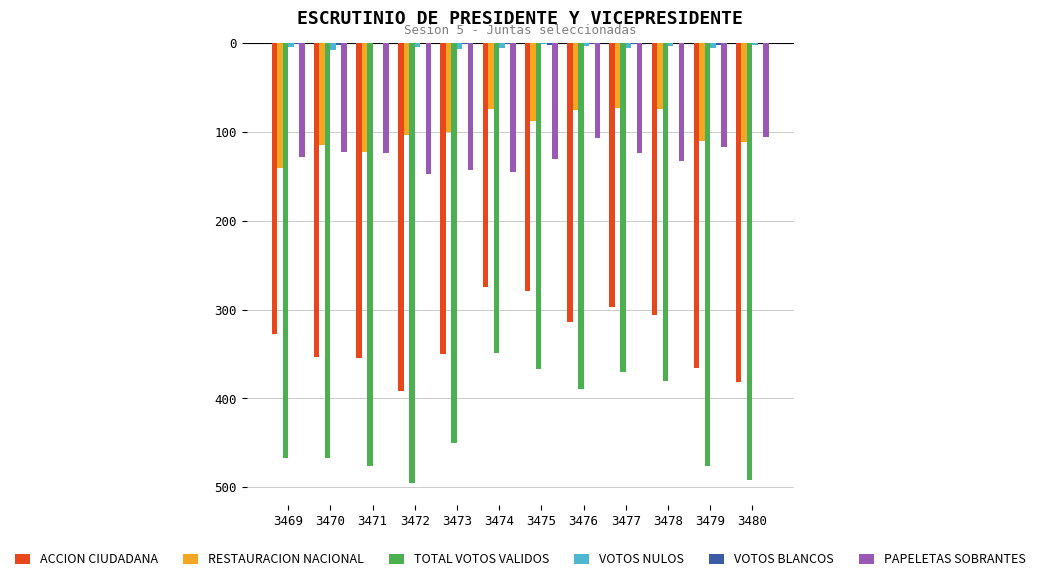

What is the total value across all series at 3476?

-889